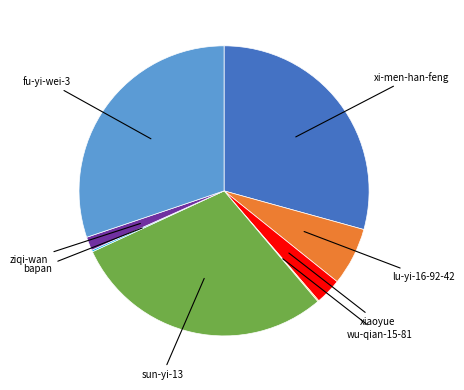

Is there any slice that represents more than half of the pie?

No